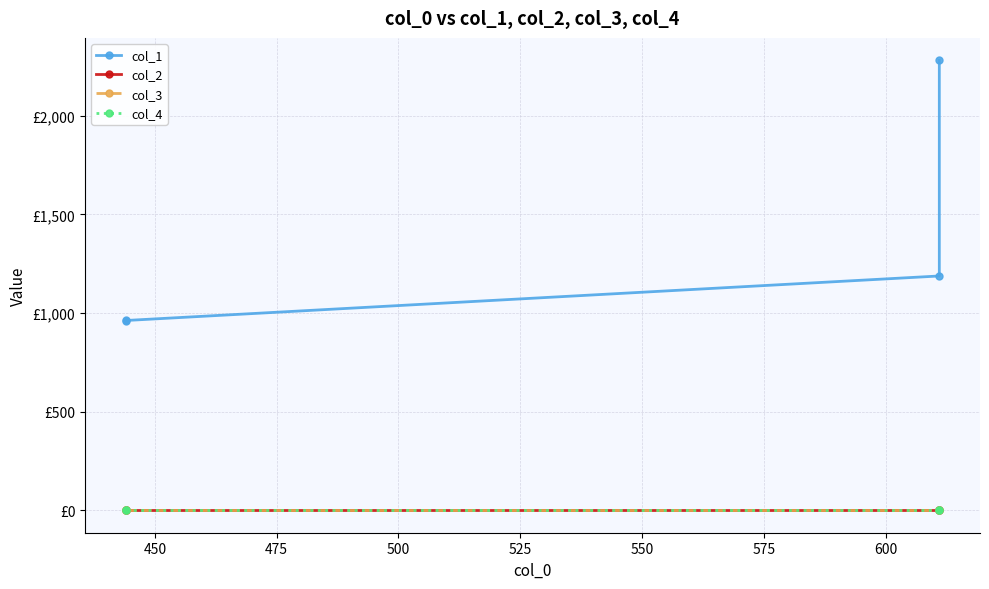

Which has a higher value, 475 or 500?

500